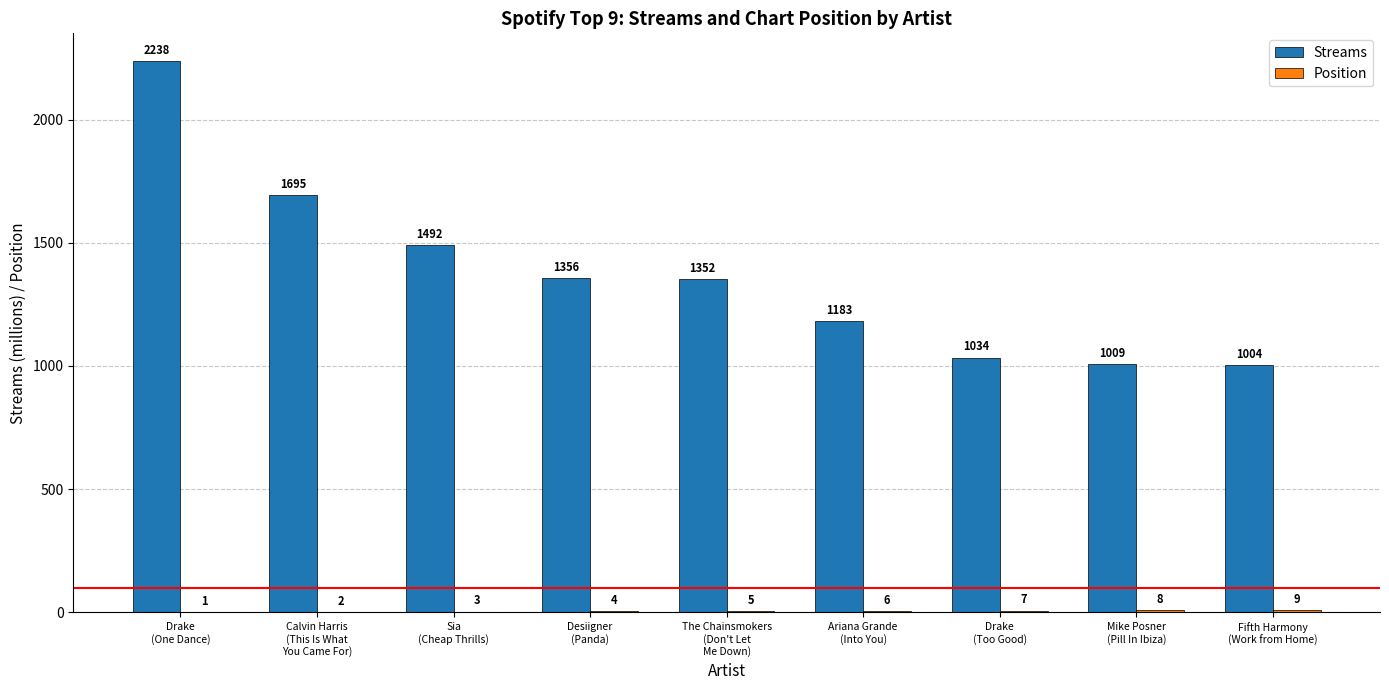

How many groups of bars are there?

9